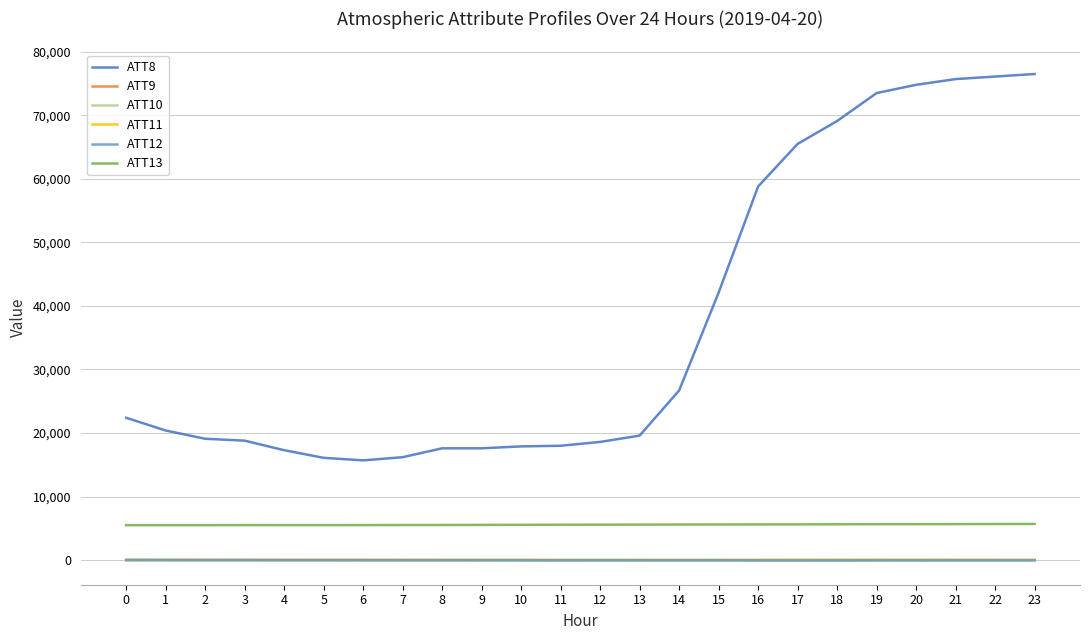

Which series has the widest spread of values?

ATT8